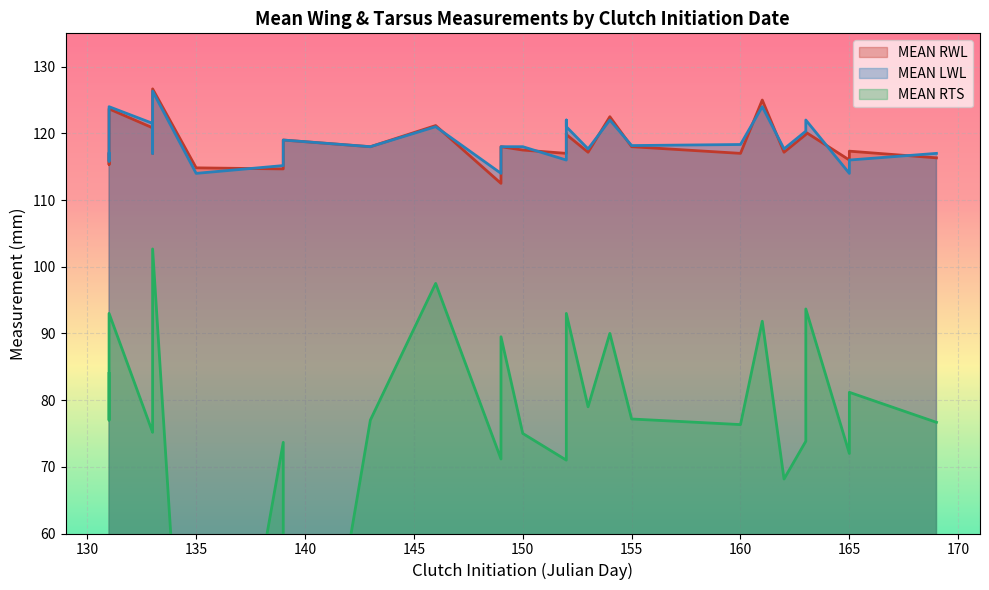

What is the total value across all series at 133?

317.5